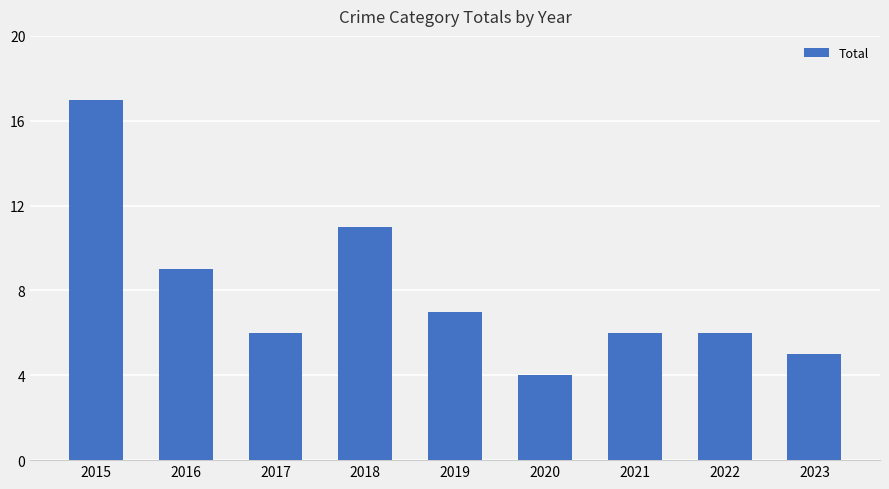

The chart shows a value of 7 at 2019. True or false?

True